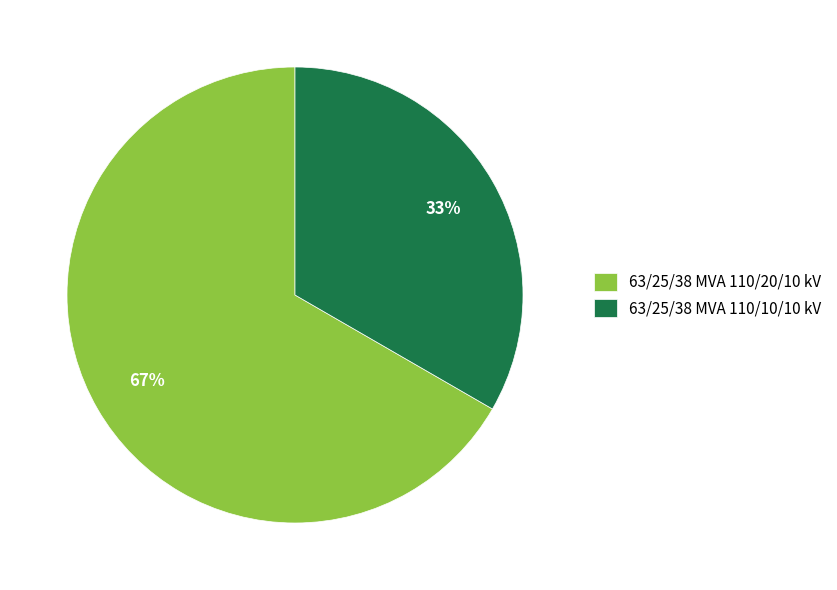

Is it true that 63/25/38 MVA 110/10/10 kV is 39% of the pie?

False